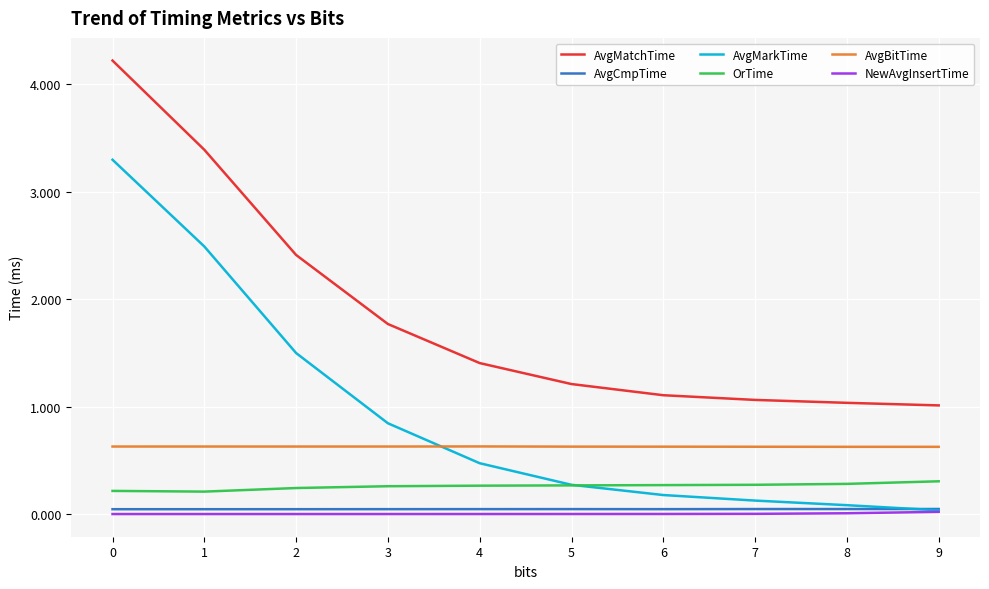

True or false: AvgMarkTime has a value of 0.0 at 9.

True